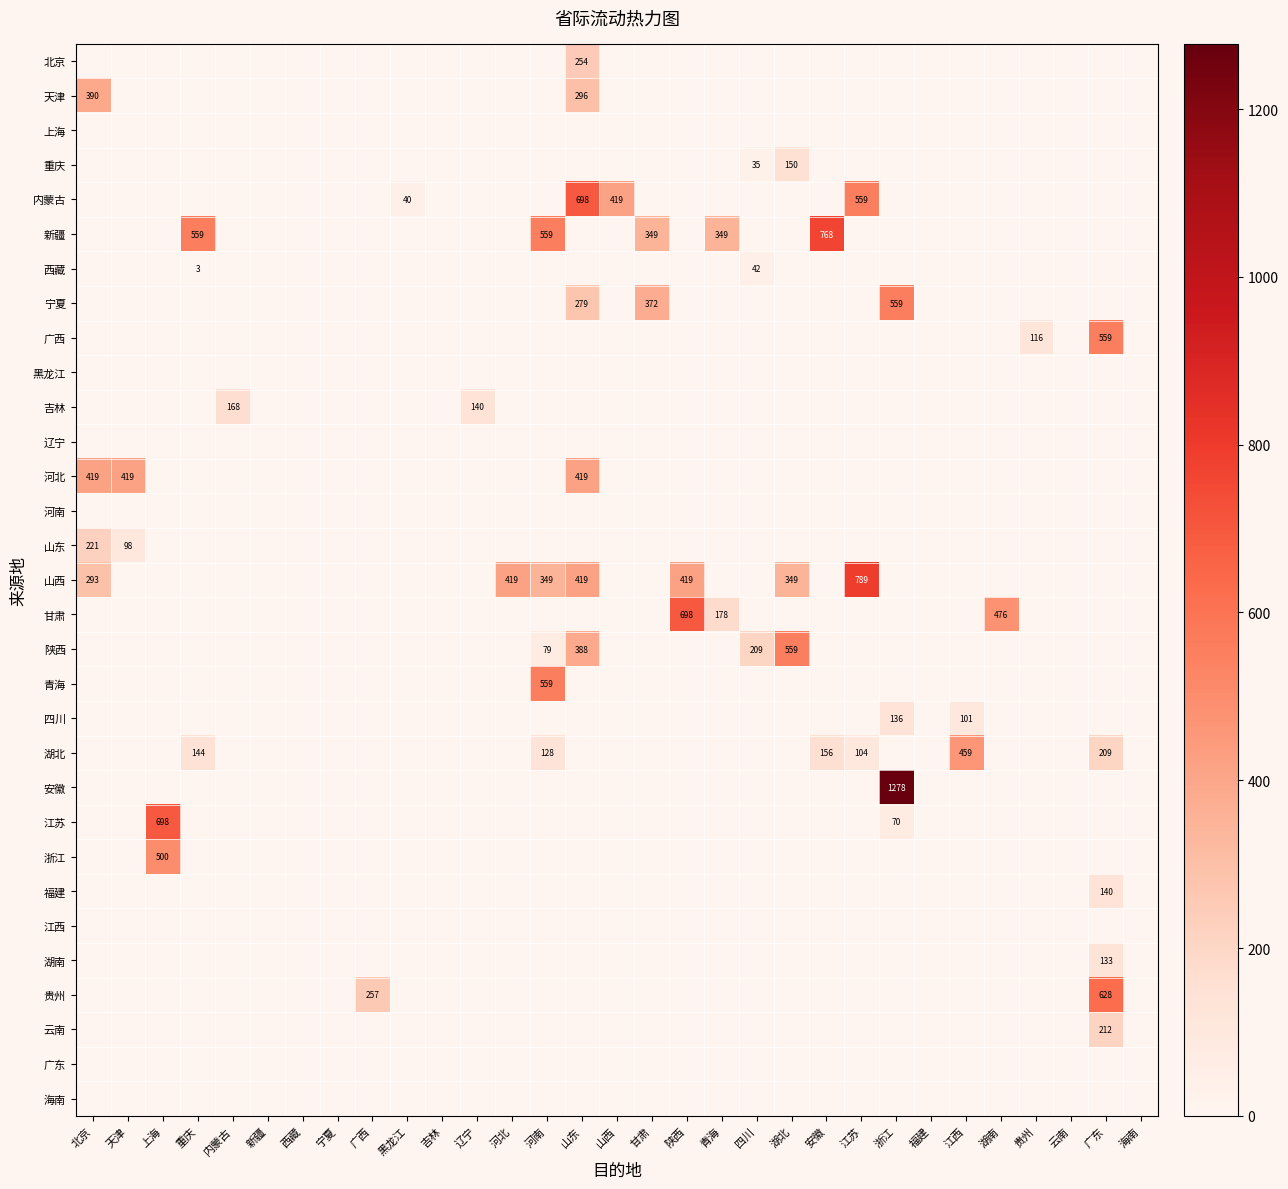

True or false: 北京 has a value of 96.8 at 云南.

False